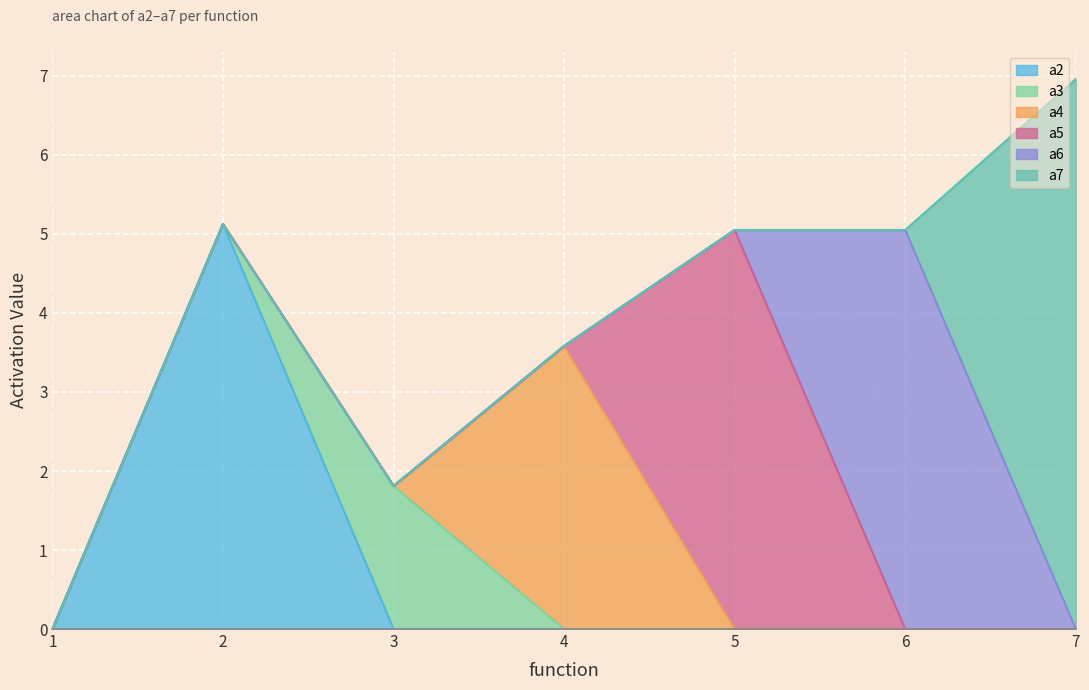

The value of a6 at 4 is 2.3. True or false?

False